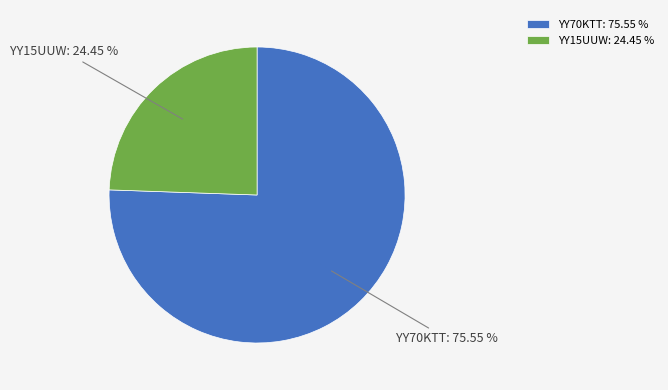

True or false: YY15UUW accounts for 24% of the total.

True